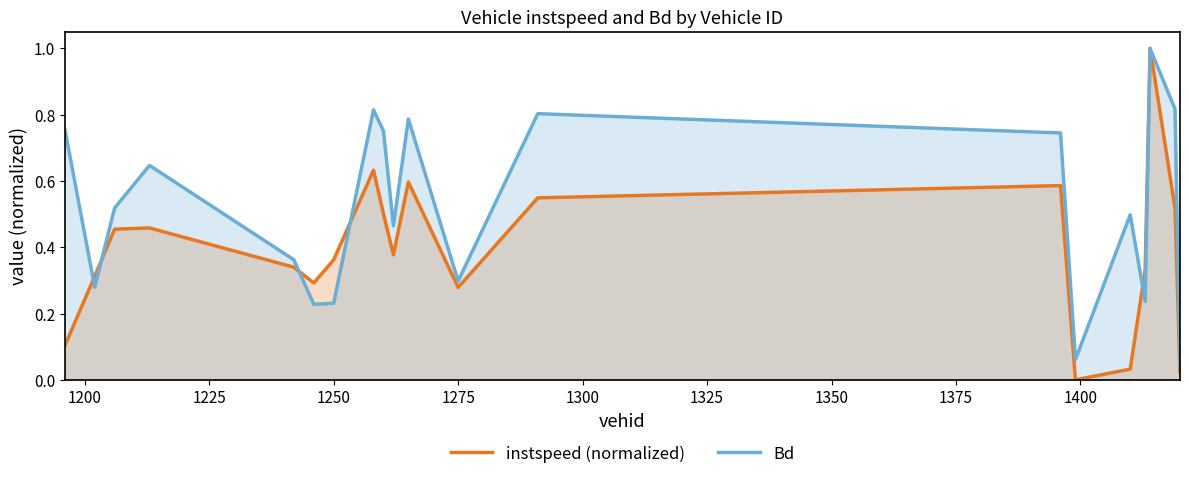

What is the difference between the maximum and minimum values in the Bd series?

1.0